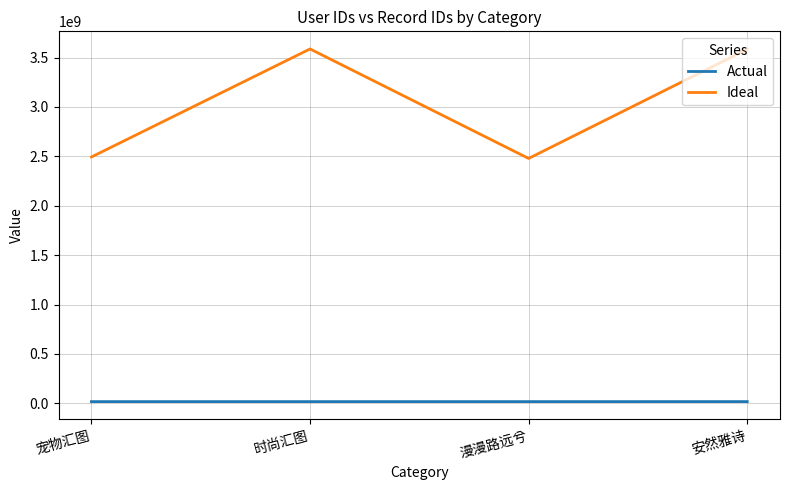

How many categories are shown in the chart?

4